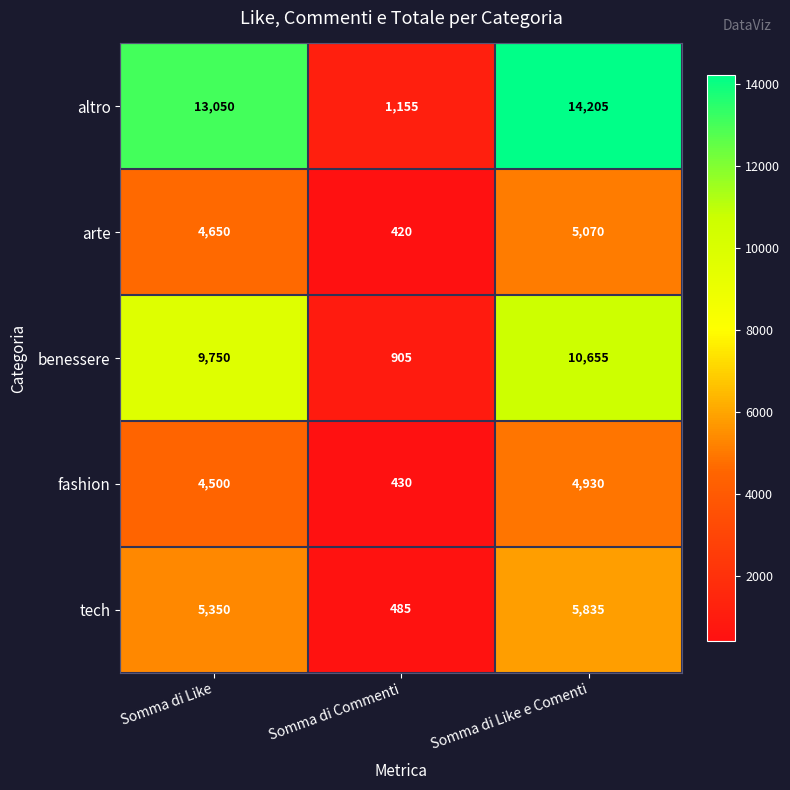

What is the sum of the tech values at Somma di Commenti and Somma di Like e Comenti?

6320